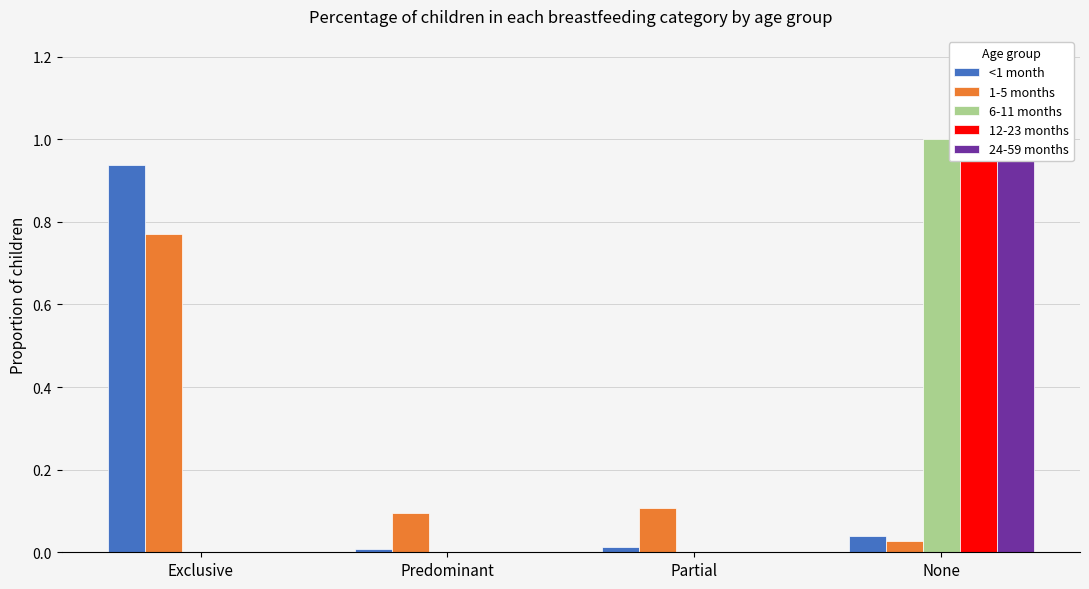

What position from the left is Exclusive?

1